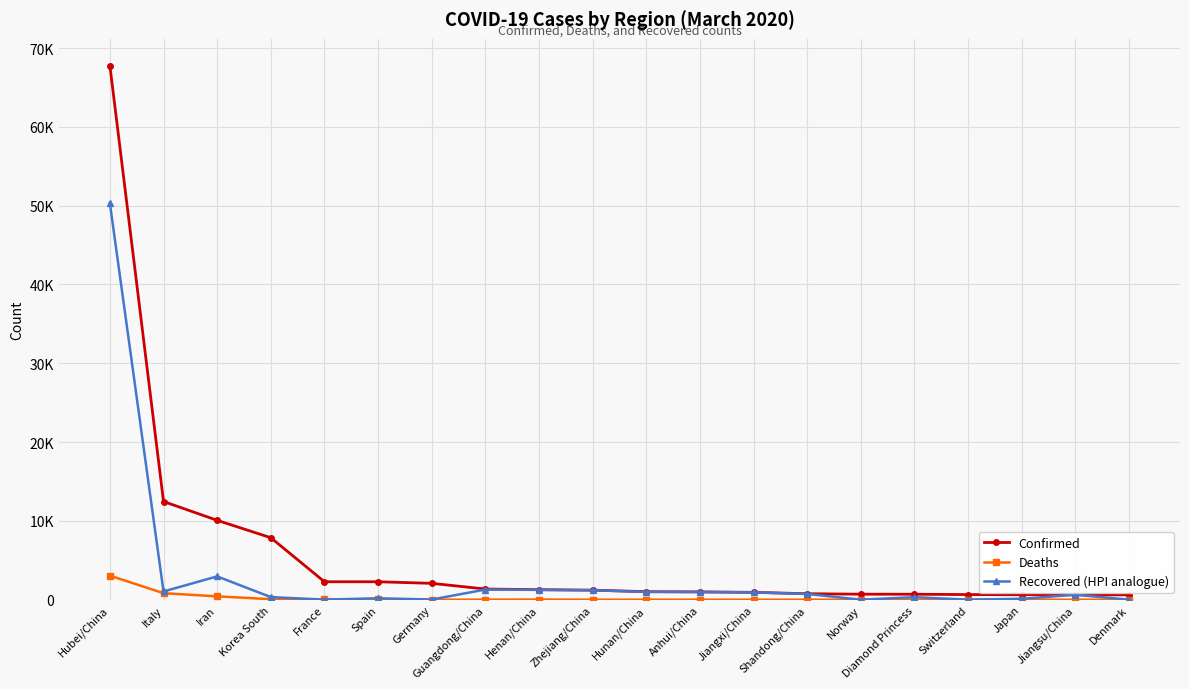

Does the chart have visible grid lines?

Yes